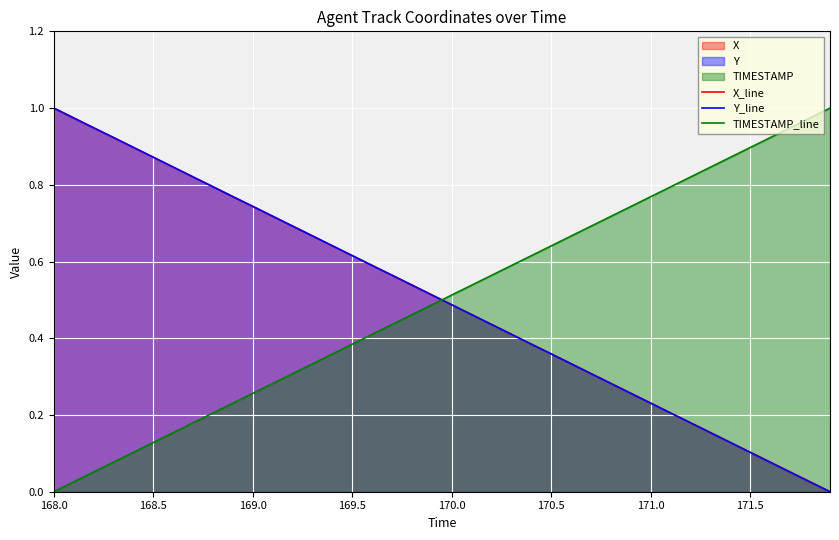

What is the difference between the second highest and minimum values in the Y_line series?

1.0